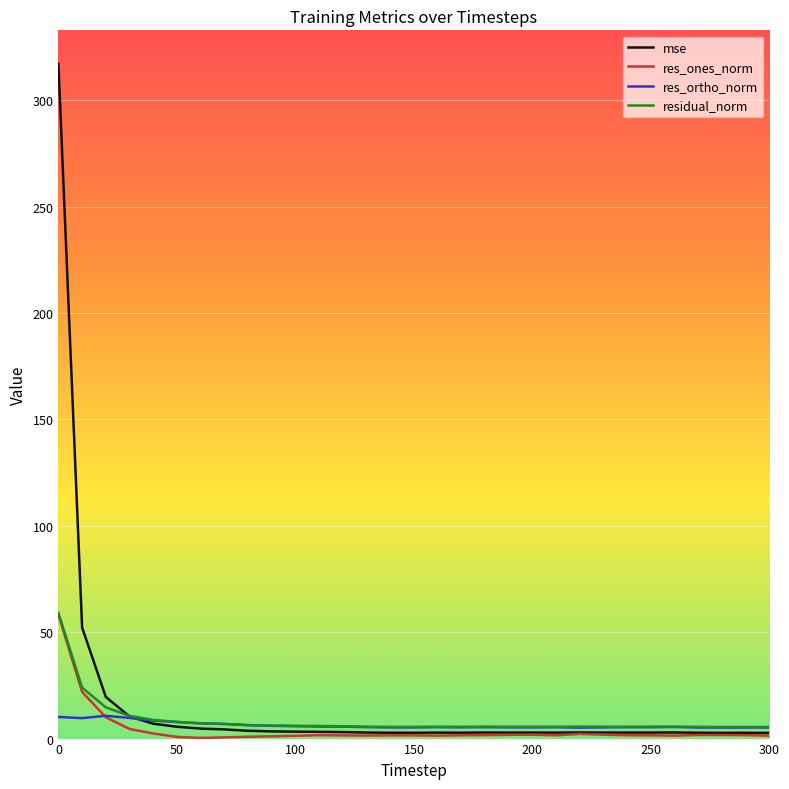

What is the highest value of the residual_norm series?

59.1